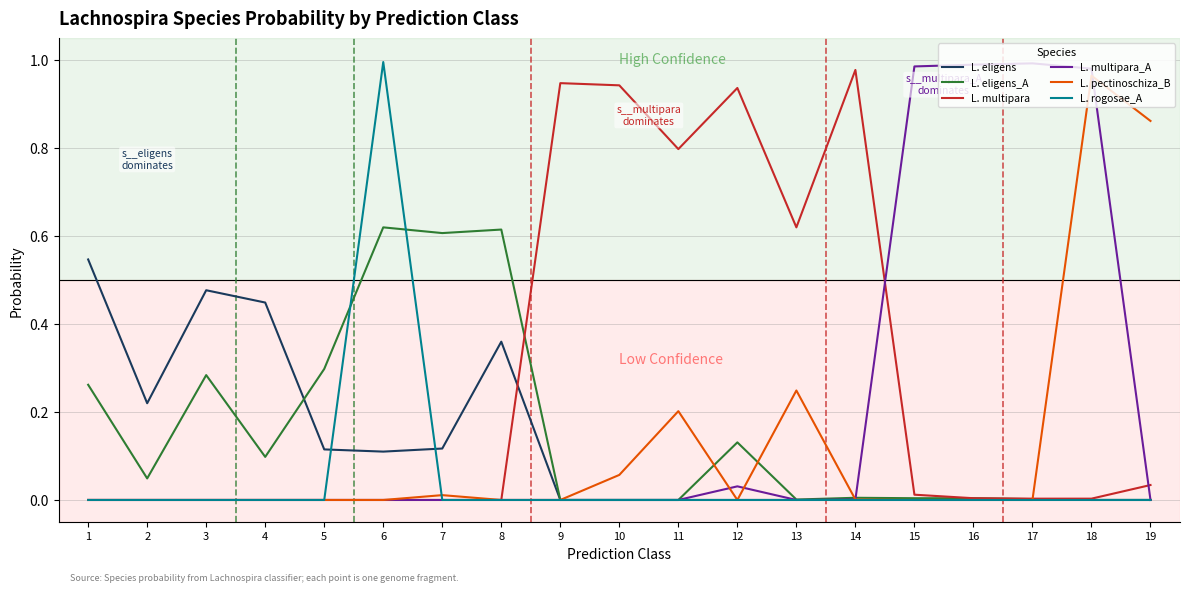

The L. eligens_A series shows 0.1 at 12. True or false?

True